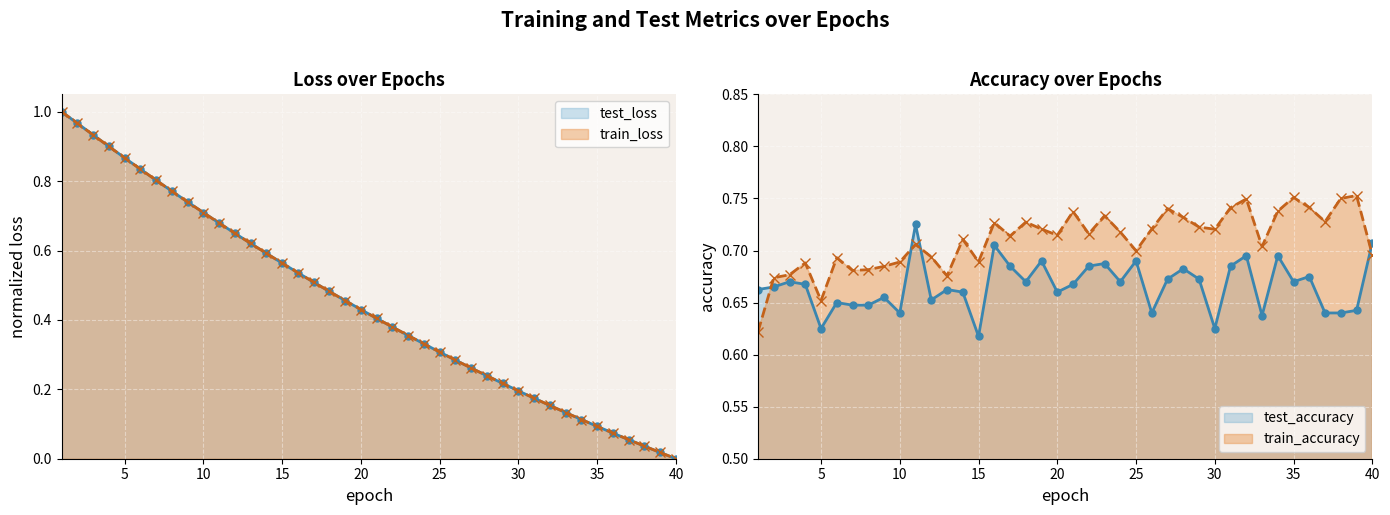

In test_accuracy, how many points are lower than both neighbors (excluding endpoints)?

13